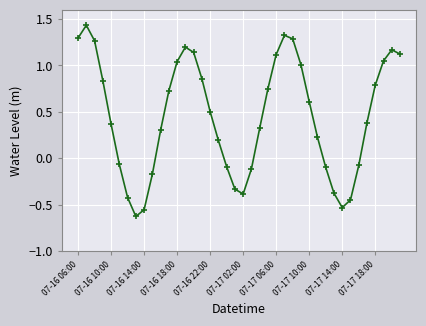

What is the average value?

0.5